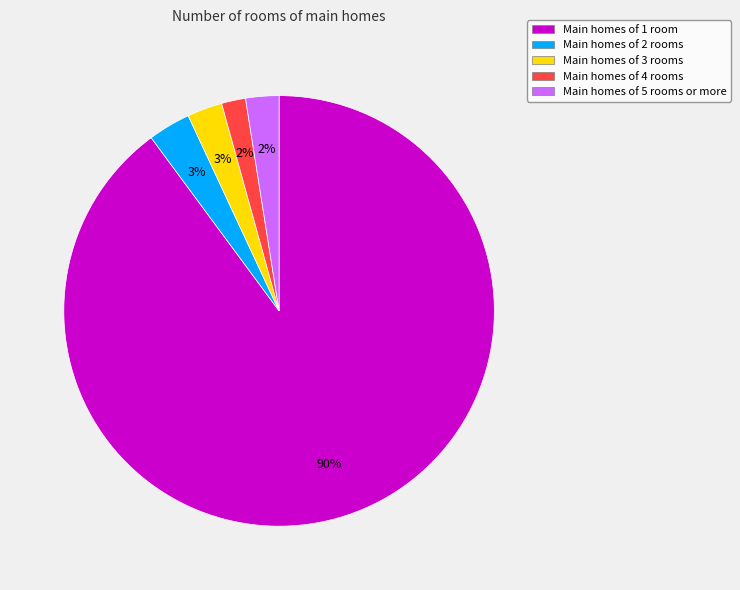

Which slice is the largest?

Main homes of 1 room